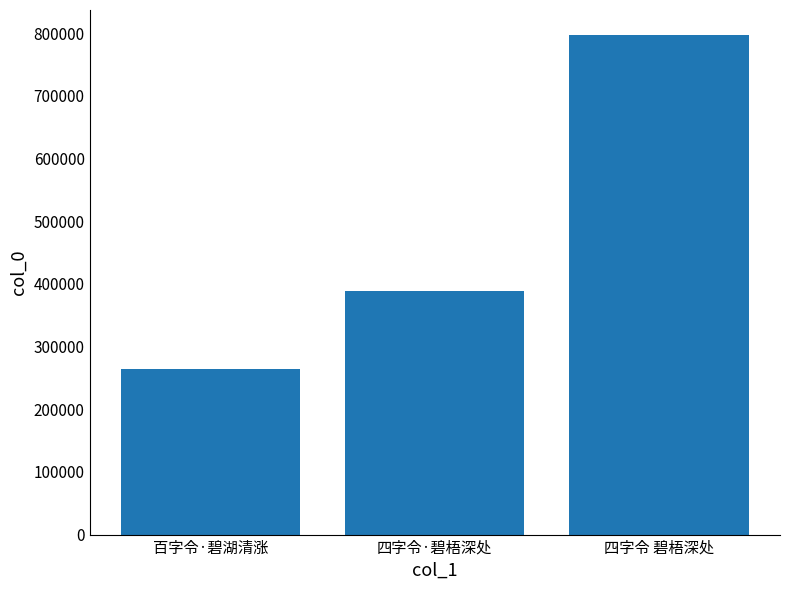

How many categories are shown in the chart?

3